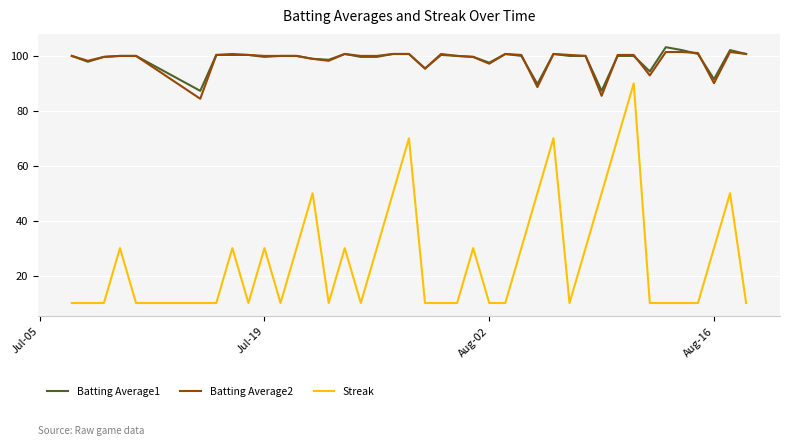

What are all the series names shown in the legend?

Batting Average1, Batting Average2, Streak